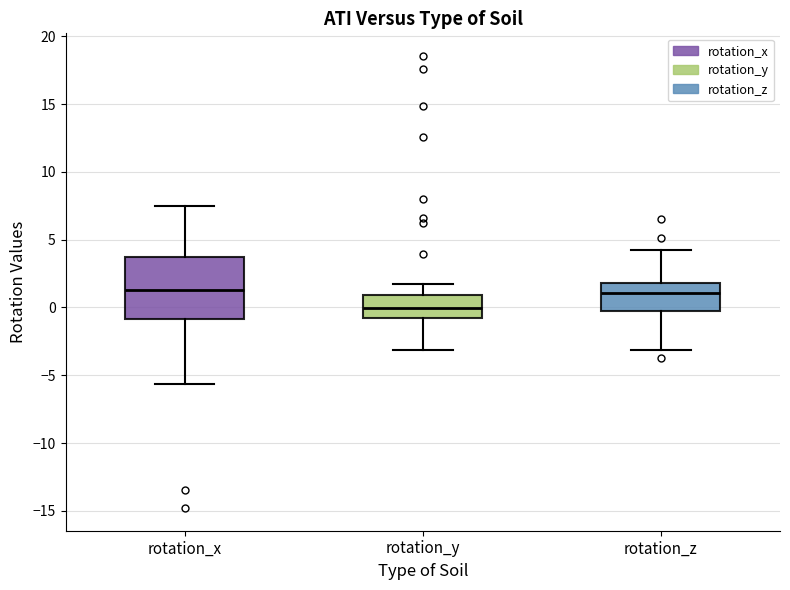

Reading left to right, transcribe this box plot: for each box, give where its median line is, the range the box spans, and where its two whiskers end, as read against the y-axis. The values are not printed on the chart, so give them approximately, as read against the axis.

rotation_x: median 1.5, box -1.0 to 4.0, whiskers -5.5 to 7.5
rotation_y: median 0.0, box -1.0 to 1.0, whiskers -3.0 to 1.5
rotation_z: median 1.0, box -0.5 to 2.0, whiskers -3.0 to 4.5